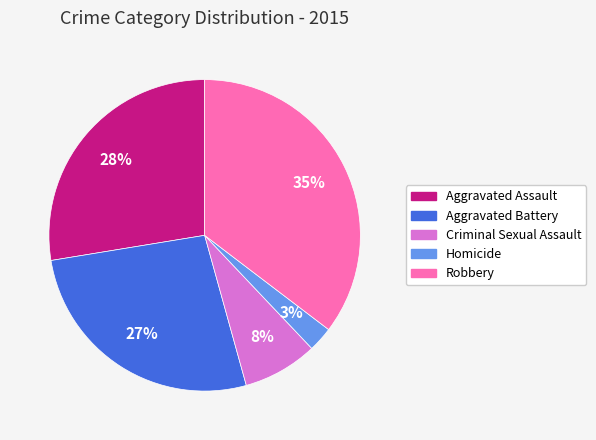

Count the number of slices in the pie.

5